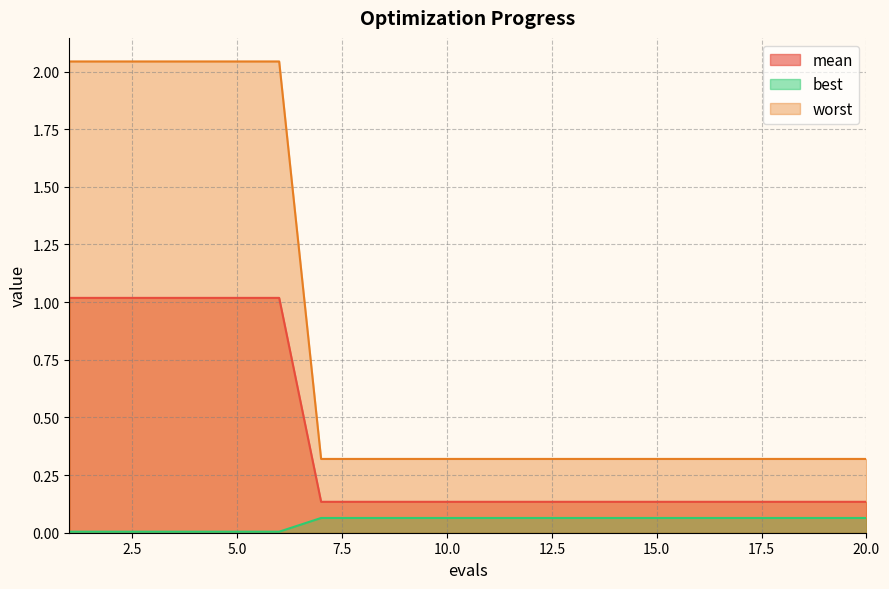

True or false: mean has more than 2 interior local peaks.

False